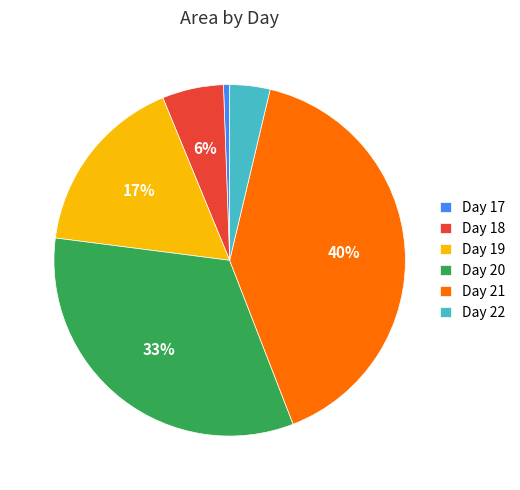

Combined, do Day 18 and Day 17 account for over 50%?

No